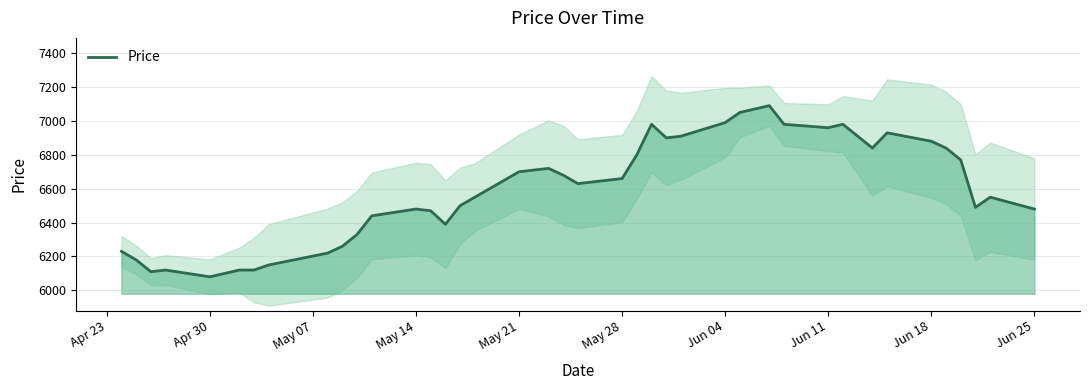

What is the lowest value of the Price series?

6080